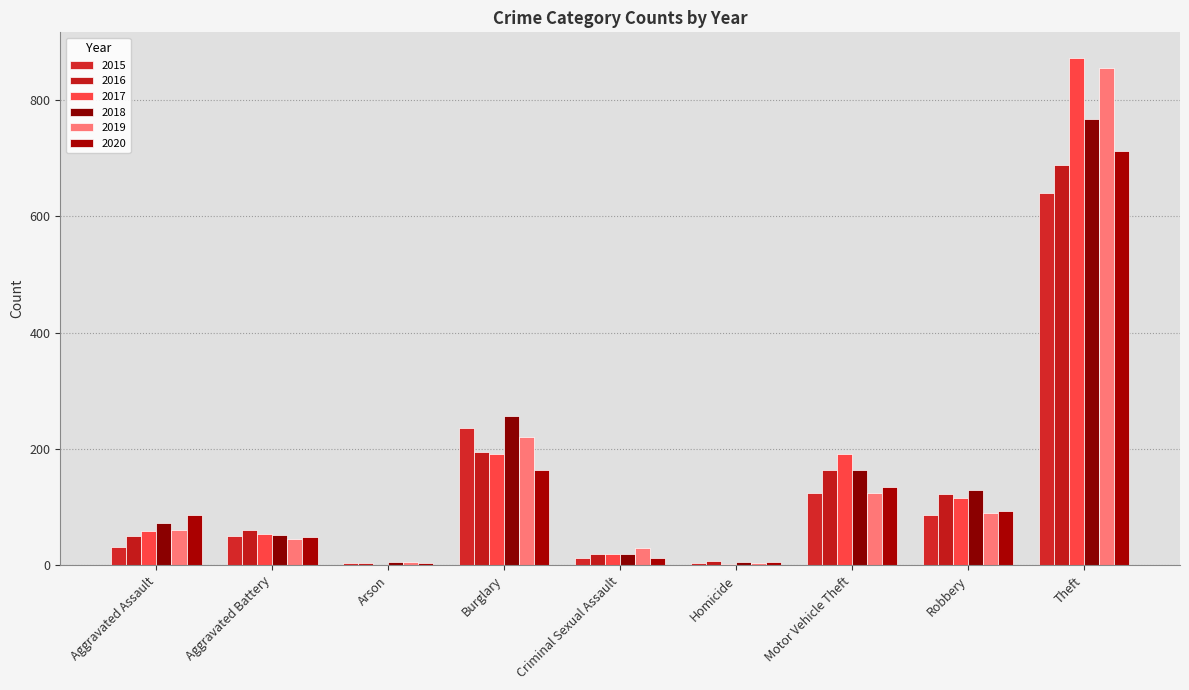

What are all the series names shown in the legend?

2015, 2016, 2017, 2018, 2019, 2020